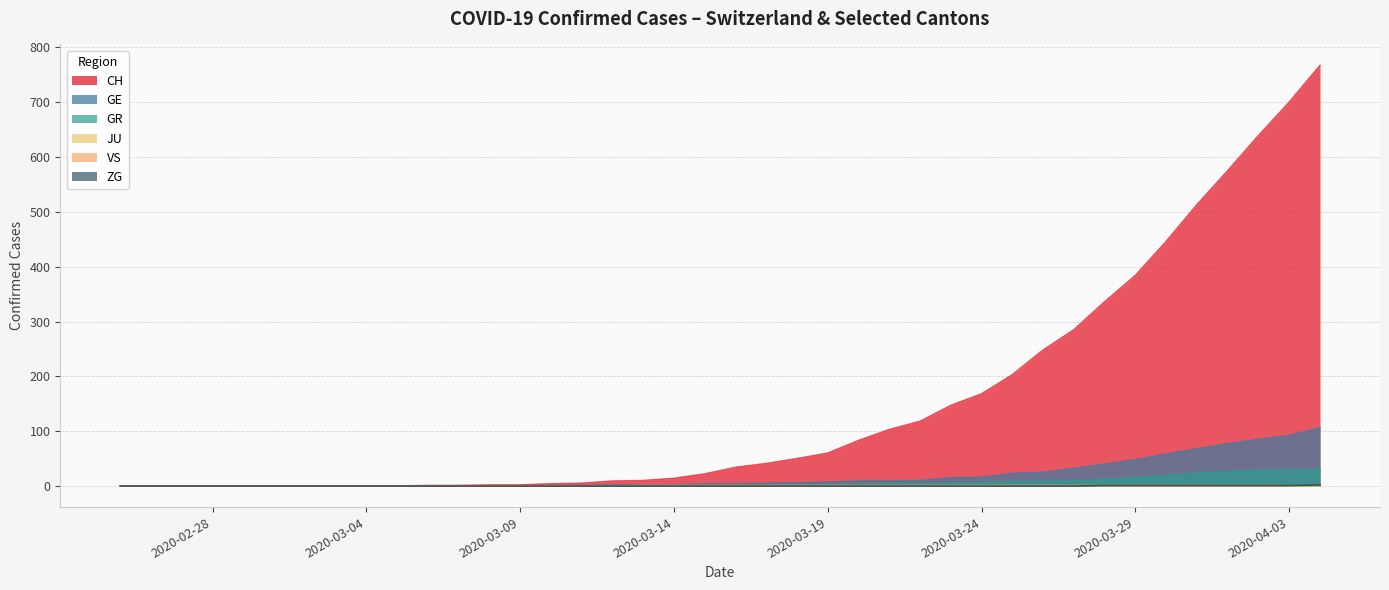

Which series has the largest range (max minus min)?

CH